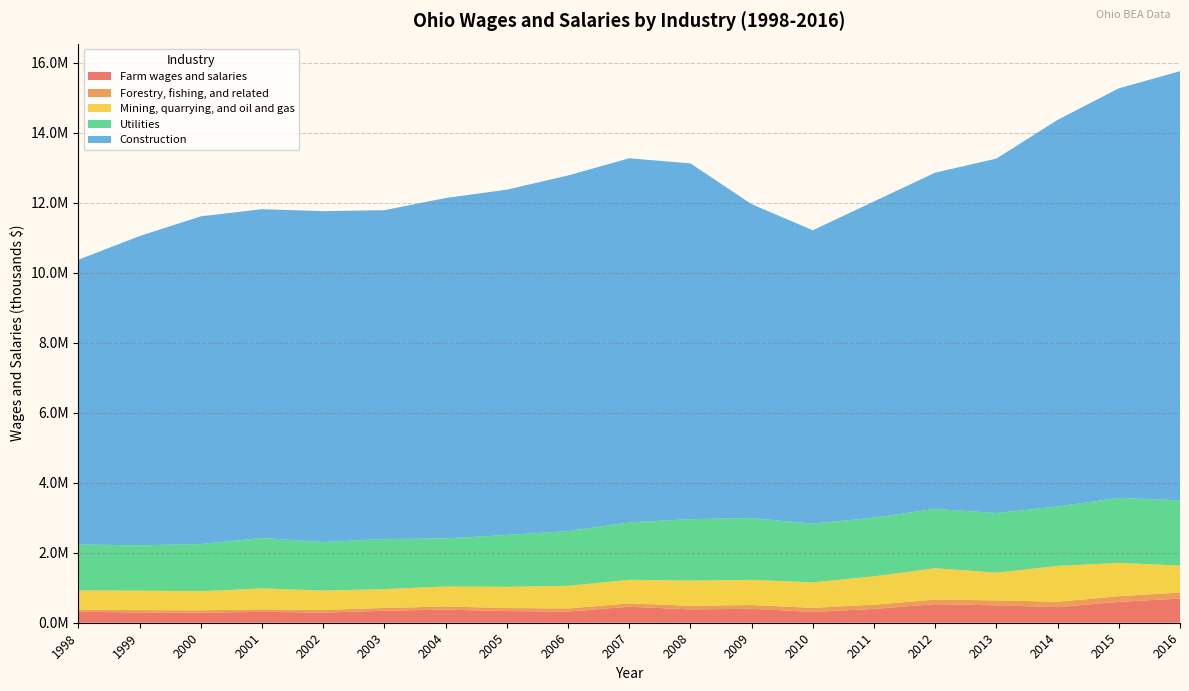

Reading left to right, what are all the values shown in this chart?

Farm wages and salaries: 1998=313291	1999=293390	2000=287817	2001=311613	2002=289238	2003=342175	2004=375533	2005=333080	2006=317899	2007=456790	2008=381396	2009=397941	2010=309163	2011=394263	2012=530966	2013=496860	2014=446009	2015=595894	2016=691042
Forestry, fishing, and related: 1998=61663	1999=66224	2000=66563	2001=70487	2002=75746	2003=80474	2004=87756	2005=87732	2006=89813	2007=96529	2008=103779	2009=108027	2010=117372	2011=120915	2012=132038	2013=142209	2014=153004	2015=161577	2016=171684
Mining, quarrying, and oil and gas: 1998=550249	1999=559737	2000=545252	2001=598542	2002=555401	2003=539223	2004=572694	2005=605725	2006=647515	2007=673993	2008=719945	2009=719523	2010=727905	2011=811644	2012=895089	2013=791806	2014=1024355	2015=953796	2016=771492
Utilities: 1998=1311909	1999=1293106	2000=1350168	2001=1441964	2002=1385842	2003=1431931	2004=1374008	2005=1481965	2006=1562585	2007=1640017	2008=1755767	2009=1765240	2010=1679526	2011=1676383	2012=1696915	2013=1702923	2014=1699777	2015=1858483	2016=1863689
Construction: 1998=8140179	1999=8841159	2000=9366573	2001=9397634	2002=9457490	2003=9398385	2004=9729596	2005=9870106	2006=10166433	2007=10408115	2008=10169102	2009=8972606	2010=8384501	2011=9039656	2012=9610347	2013=10131729	2014=11050285	2015=11704925	2016=12266743